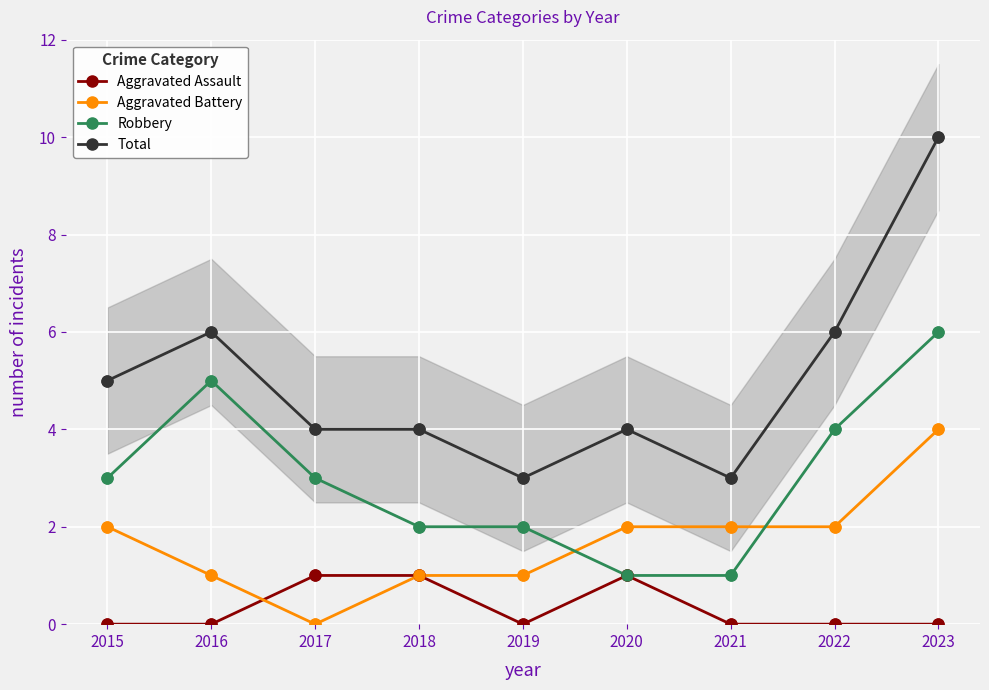

Is the value of Robbery at 2021 greater than the value of Total at 2022?

No